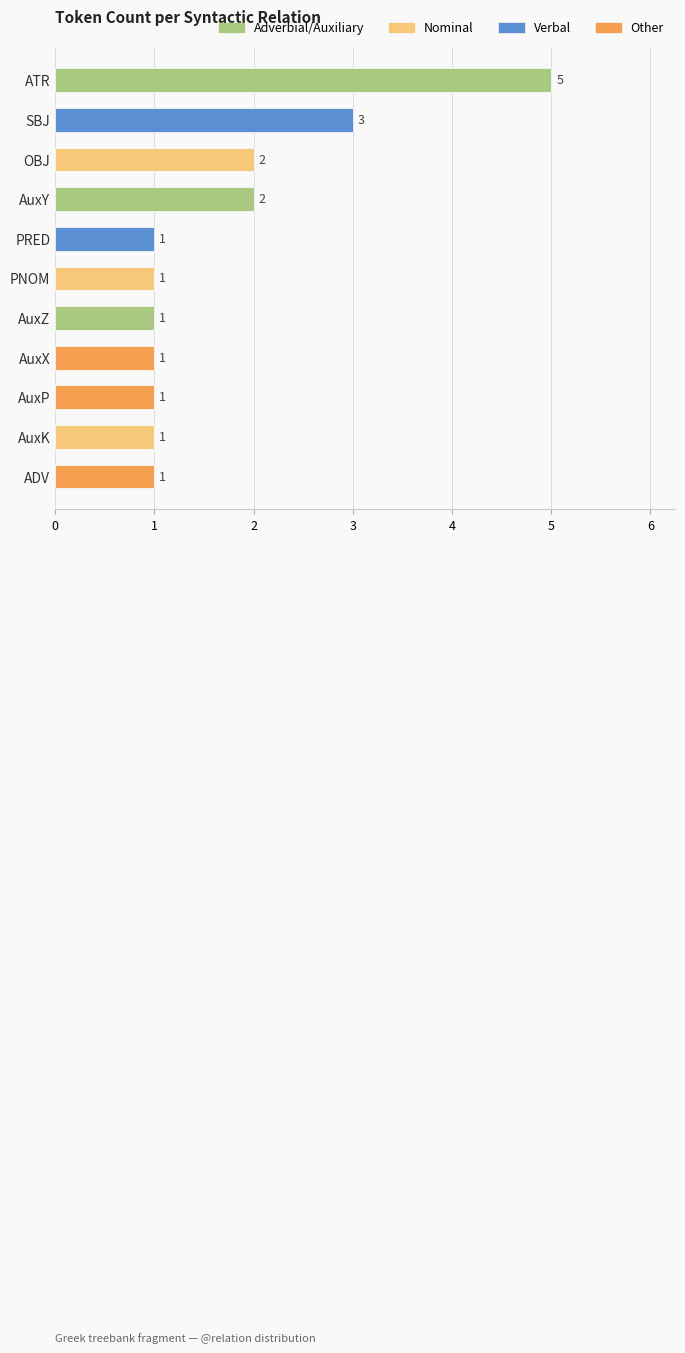

What value does the data have at OBJ?

2